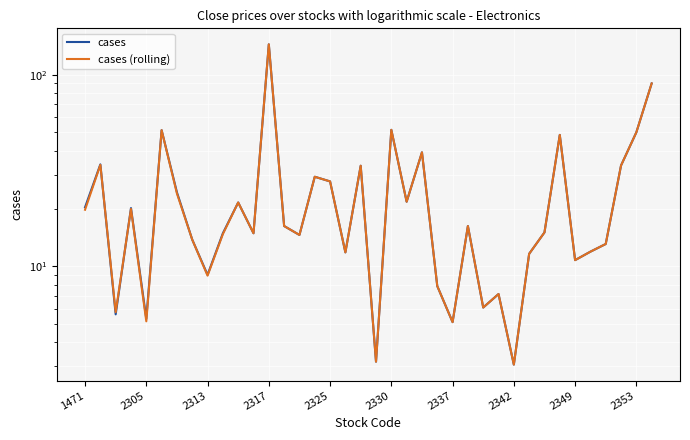

At 2305, list the series in order from smallest to largest.

cases (rolling), cases